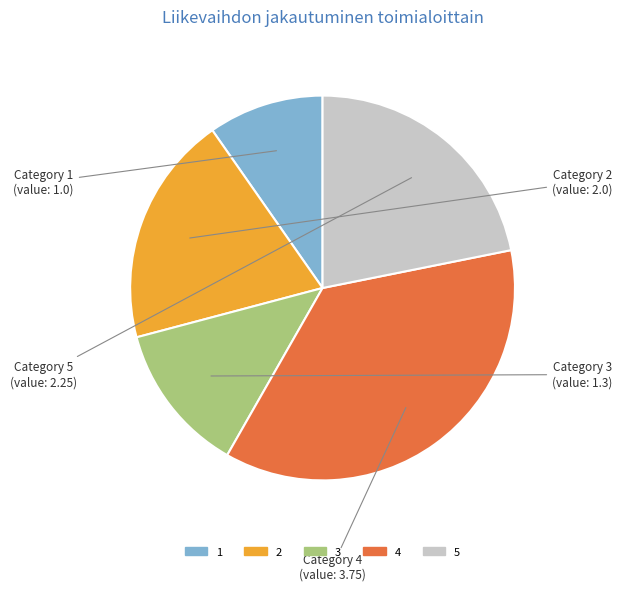

Which slice is the largest?

4